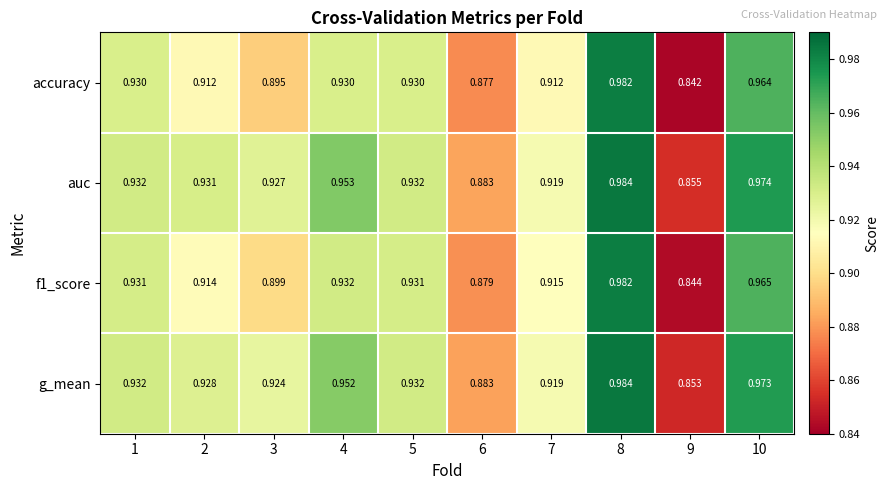

Which series has the largest range (max minus min)?

accuracy